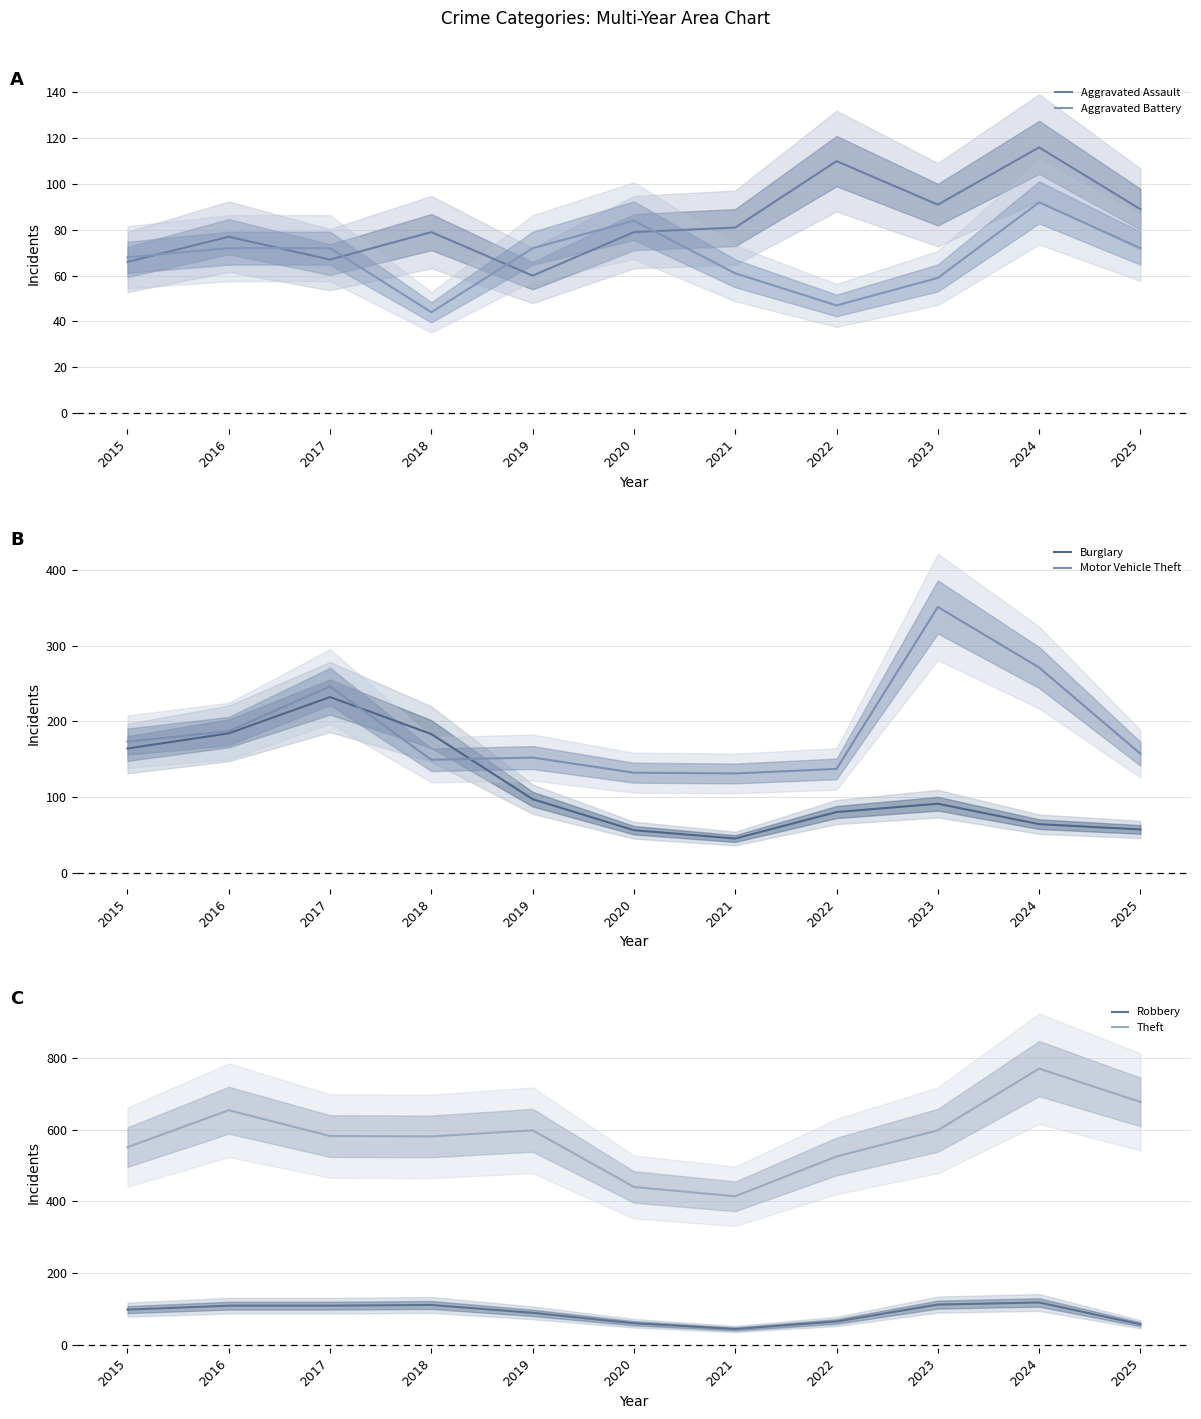

List the labels in order of Aggravated Assault value, smallest first.

2019, 2015, 2017, 2016, 2018, 2020, 2021, 2025, 2023, 2022, 2024